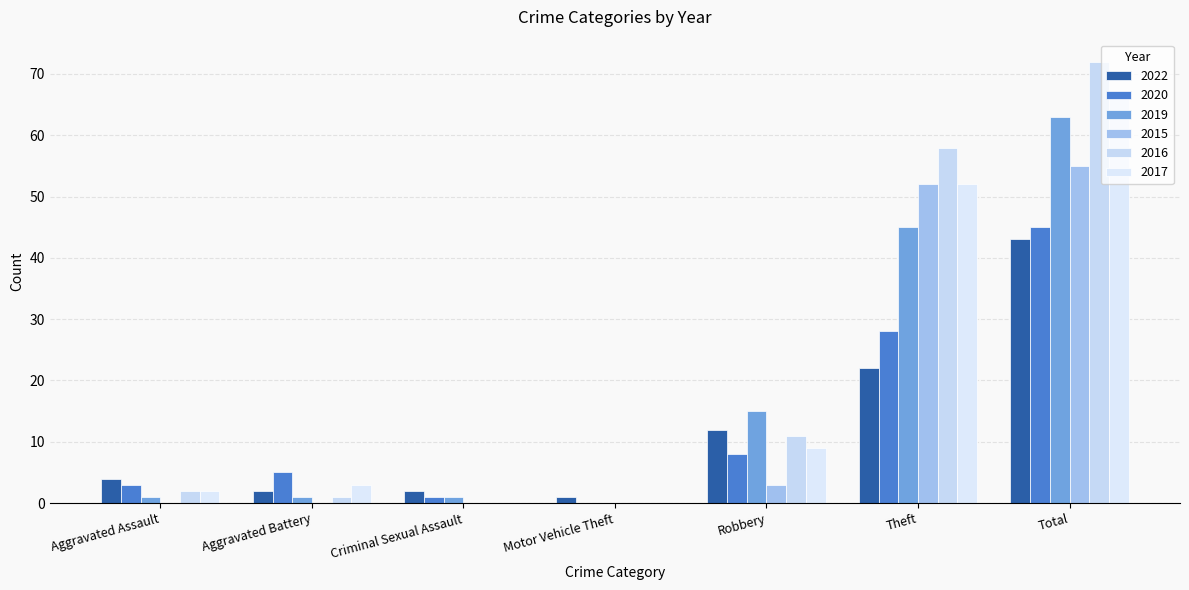

What are all the series names shown in the legend?

2022, 2020, 2019, 2015, 2016, 2017